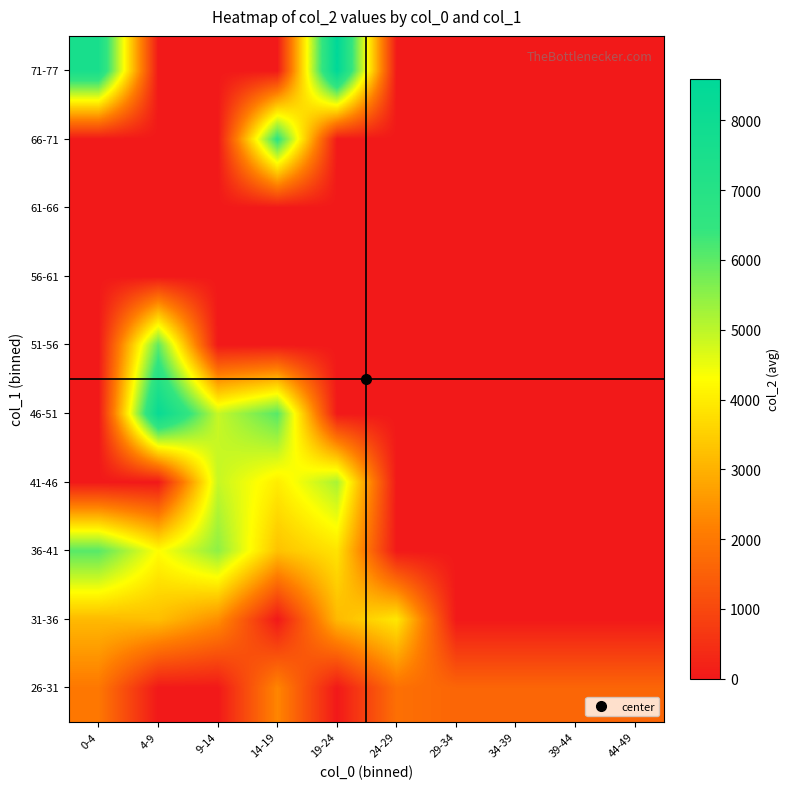

Reading left to right, what are all the values shown in this chart?

26-31: 0-4=1997.5	4-9=0.0	9-14=0.0	14-19=2265.0	19-24=0.0	24-29=1836.3	29-34=1624.0	34-39=1624.0	39-44=1624.0	44-49=1624.0
31-36: 0-4=3128.0	4-9=3221.0	9-14=2424.0	14-19=0.0	19-24=3126.0	24-29=3903.0	29-34=0.0	34-39=0.0	39-44=0.0	44-49=0.0
36-41: 0-4=6047.0	4-9=4261.0	9-14=5478.0	14-19=3271.0	19-24=3845.0	24-29=0.0	29-34=0.0	34-39=0.0	39-44=0.0	44-49=0.0
41-46: 0-4=0.0	4-9=0.0	9-14=4899.5	14-19=3993.0	19-24=5193.0	24-29=0.0	29-34=0.0	34-39=0.0	39-44=0.0	44-49=0.0
46-51: 0-4=0.0	4-9=8221.0	9-14=4888.0	14-19=6056.0	19-24=0.0	24-29=0.0	29-34=0.0	34-39=0.0	39-44=0.0	44-49=0.0
51-56: 0-4=0.0	4-9=5963.5	9-14=0.0	14-19=0.0	19-24=0.0	24-29=0.0	29-34=0.0	34-39=0.0	39-44=0.0	44-49=0.0
56-61: 0-4=0.0	4-9=0.0	9-14=0.0	14-19=0.0	19-24=0.0	24-29=0.0	29-34=0.0	34-39=0.0	39-44=0.0	44-49=0.0
61-66: 0-4=0.0	4-9=0.0	9-14=0.0	14-19=0.0	19-24=0.0	24-29=0.0	29-34=0.0	34-39=0.0	39-44=0.0	44-49=0.0
66-71: 0-4=0.0	4-9=0.0	9-14=0.0	14-19=6579.0	19-24=0.0	24-29=0.0	29-34=0.0	34-39=0.0	39-44=0.0	44-49=0.0
71-77: 0-4=7529.0	4-9=0.0	9-14=0.0	14-19=0.0	19-24=8594.0	24-29=0.0	29-34=0.0	34-39=0.0	39-44=0.0	44-49=0.0